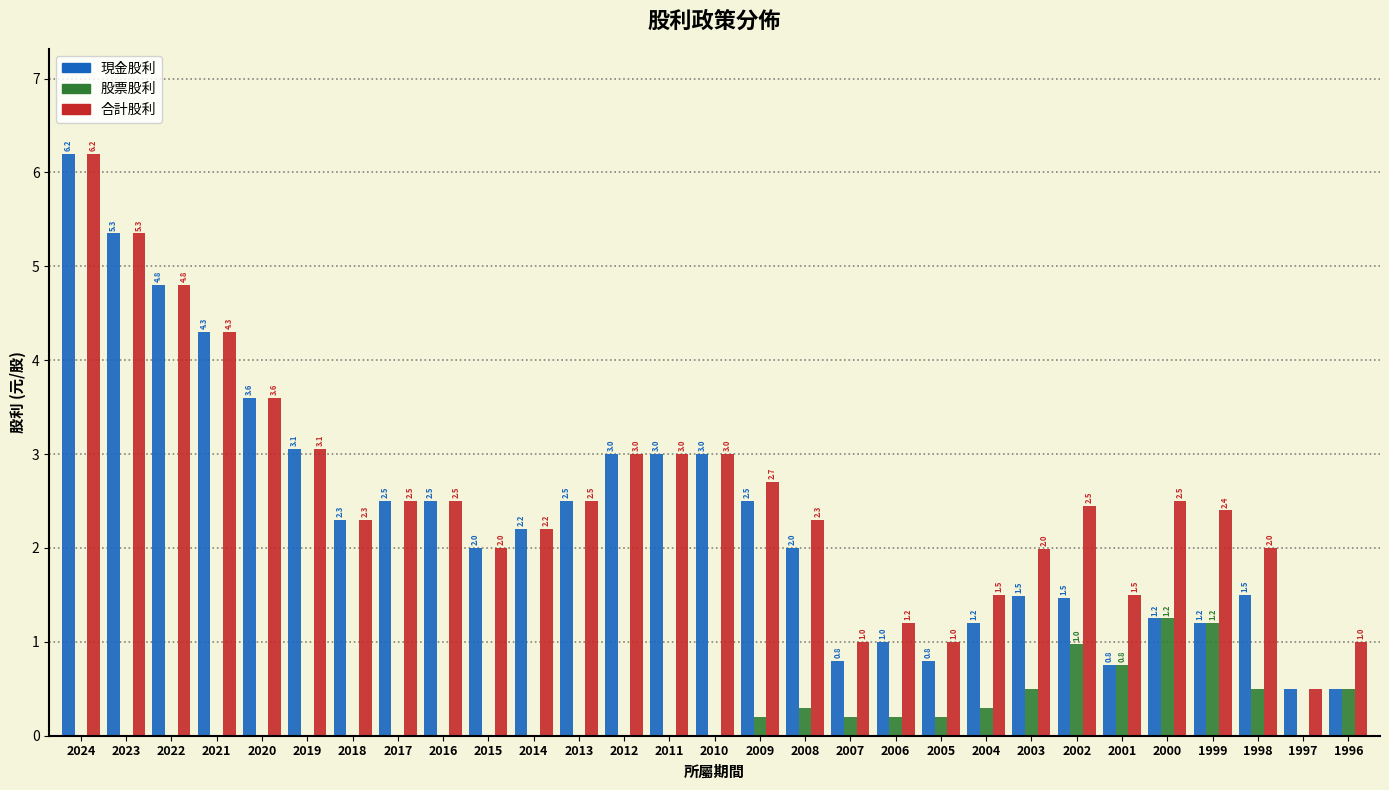

Which category has the highest value in the 合計股利 series?

2024